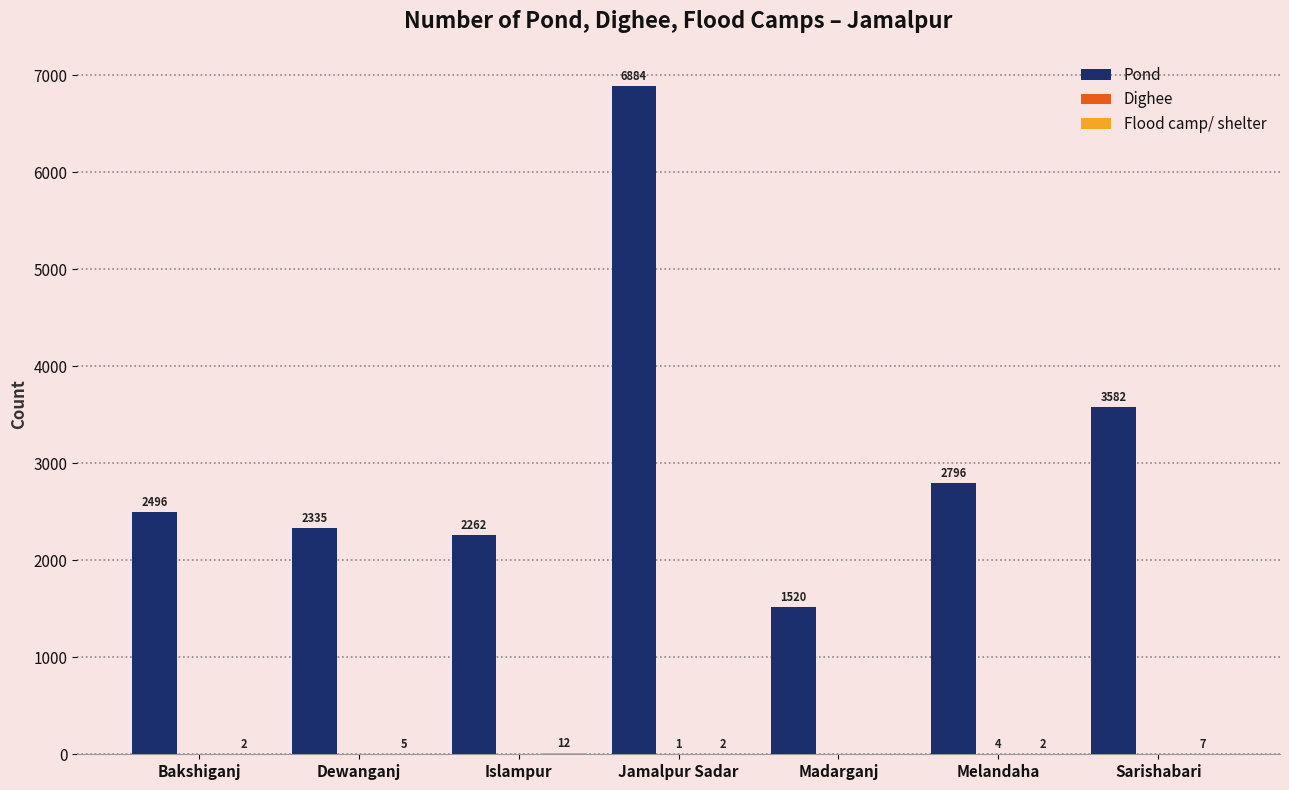

What is the maximum value shown in the chart?

6884